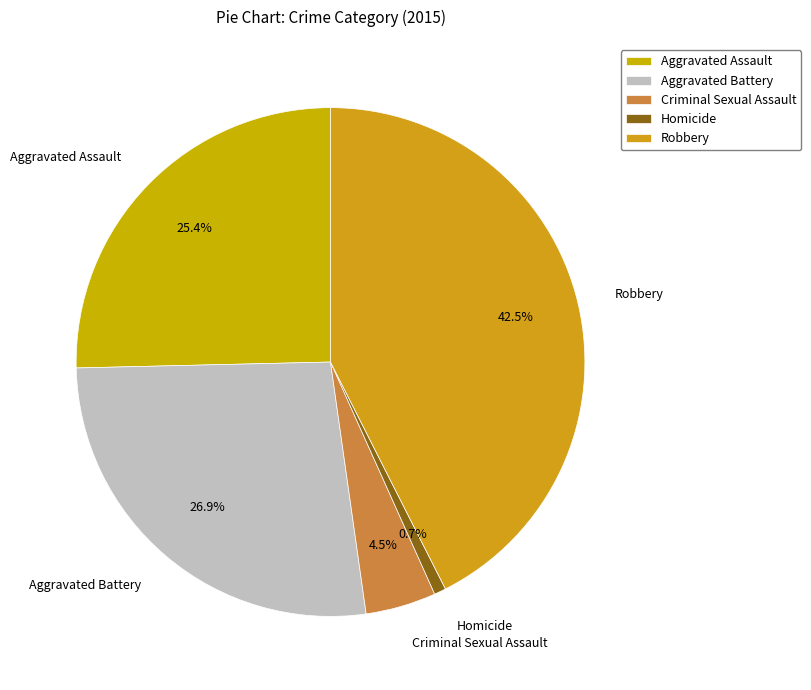

Is there any slice that represents more than half of the pie?

No